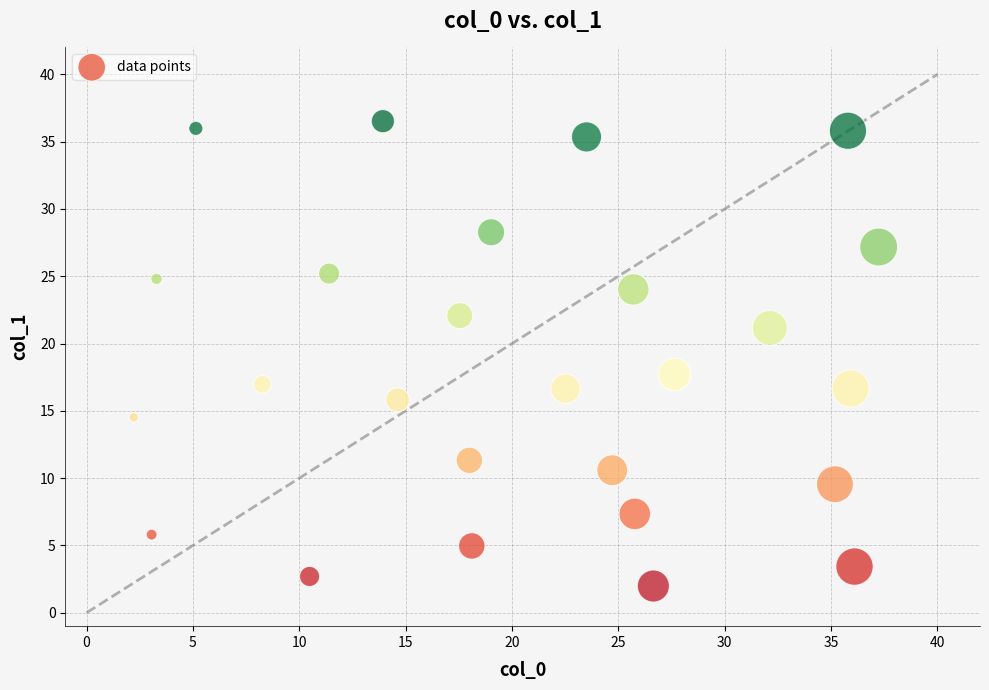

What Y value in the scatter plot is closest to 19?

17.7